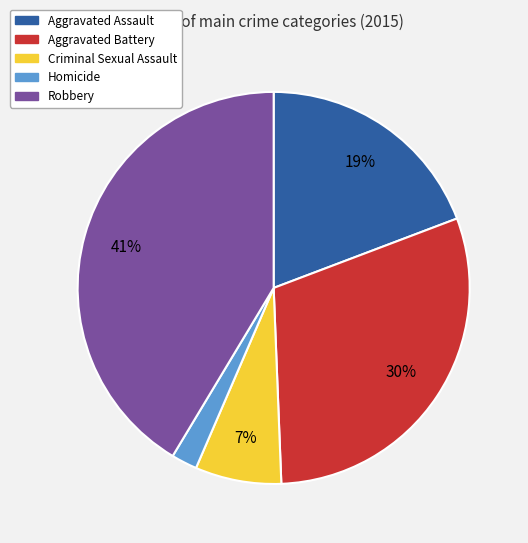

What is the largest slice in the pie chart?

Robbery